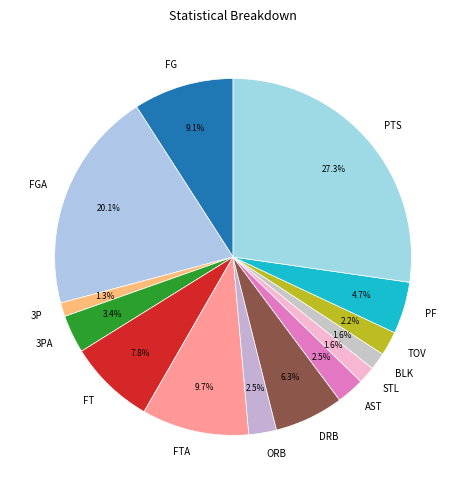

True or false: FG accounts for 9% of the total.

True